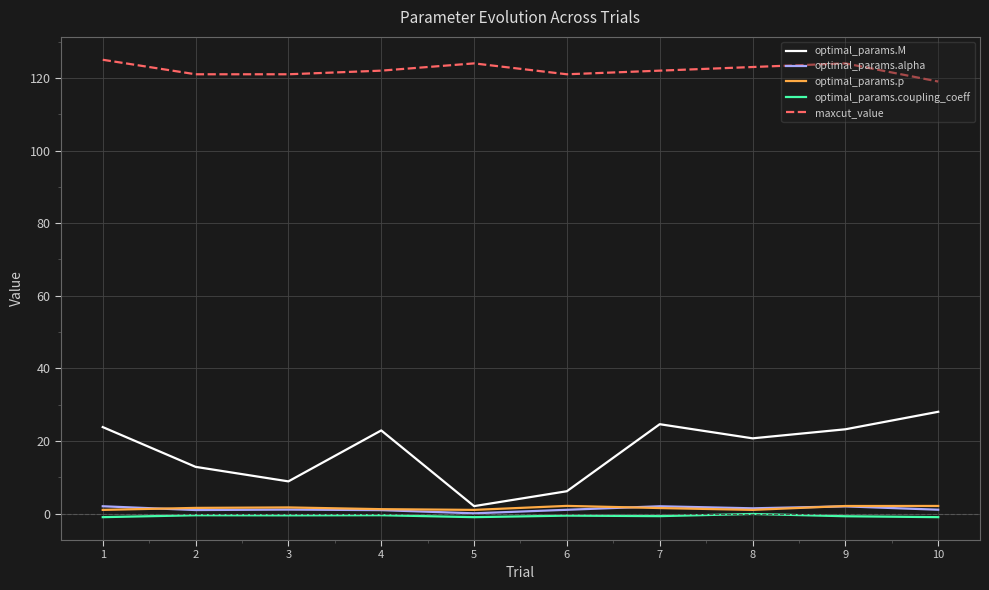

What value does the optimal_params.alpha series have at 4?

0.9